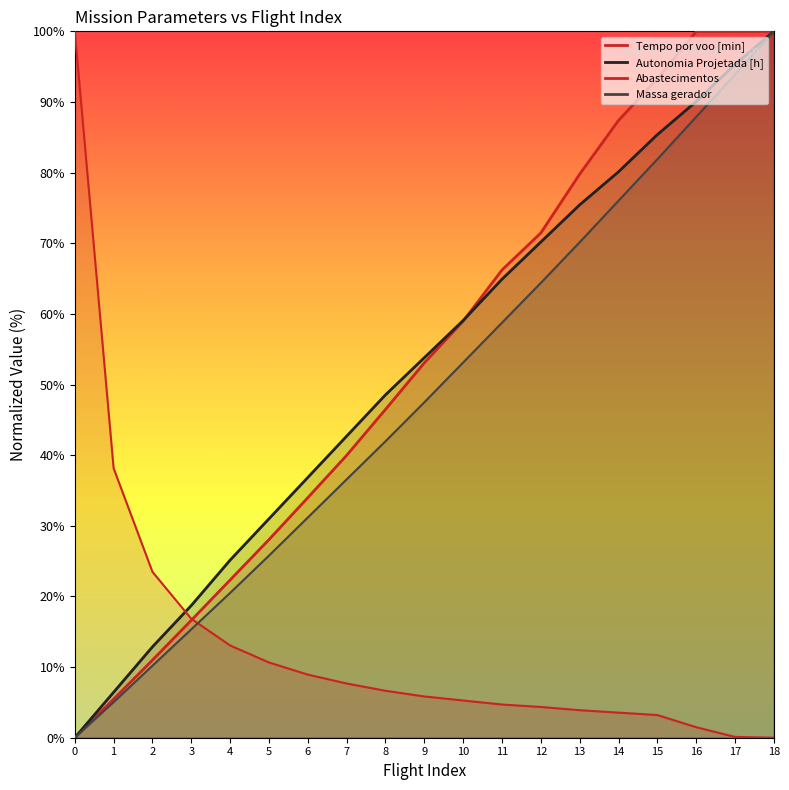

How many values in the Abastecimentos series exceed 5?

11